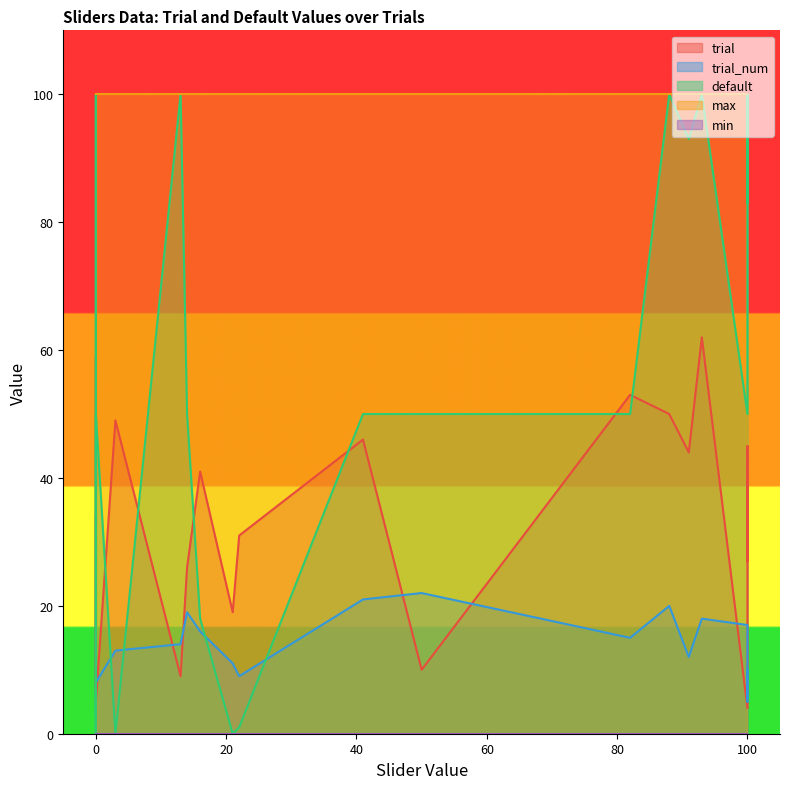

Reading left to right, list all the values displayed in this chart.

trial: trial_3=34	trial_4=7	trial_5=45	trial_6=59	trial_7=8	trial_8=5	trial_9=31	trial_10=27	trial_11=19	trial_12=44	trial_13=49	trial_14=9	trial_15=53	trial_16=41	trial_17=4	trial_18=62	trial_19=26	trial_20=50	trial_21=46	trial_22=10
trial_num: trial_3=3	trial_4=4	trial_5=5	trial_6=6	trial_7=7	trial_8=8	trial_9=9	trial_10=10	trial_11=11	trial_12=12	trial_13=13	trial_14=14	trial_15=15	trial_16=16	trial_17=17	trial_18=18	trial_19=19	trial_20=20	trial_21=21	trial_22=22
default: trial_3=0	trial_4=100	trial_5=100	trial_6=0	trial_7=0	trial_8=50	trial_9=1	trial_10=83	trial_11=0	trial_12=93	trial_13=0	trial_14=100	trial_15=50	trial_16=18	trial_17=50	trial_18=100	trial_19=50	trial_20=100	trial_21=50	trial_22=50
max: trial_3=100	trial_4=100	trial_5=100	trial_6=100	trial_7=100	trial_8=100	trial_9=100	trial_10=100	trial_11=100	trial_12=100	trial_13=100	trial_14=100	trial_15=100	trial_16=100	trial_17=100	trial_18=100	trial_19=100	trial_20=100	trial_21=100	trial_22=100
min: trial_3=0	trial_4=0	trial_5=0	trial_6=0	trial_7=0	trial_8=0	trial_9=0	trial_10=0	trial_11=0	trial_12=0	trial_13=0	trial_14=0	trial_15=0	trial_16=0	trial_17=0	trial_18=0	trial_19=0	trial_20=0	trial_21=0	trial_22=0